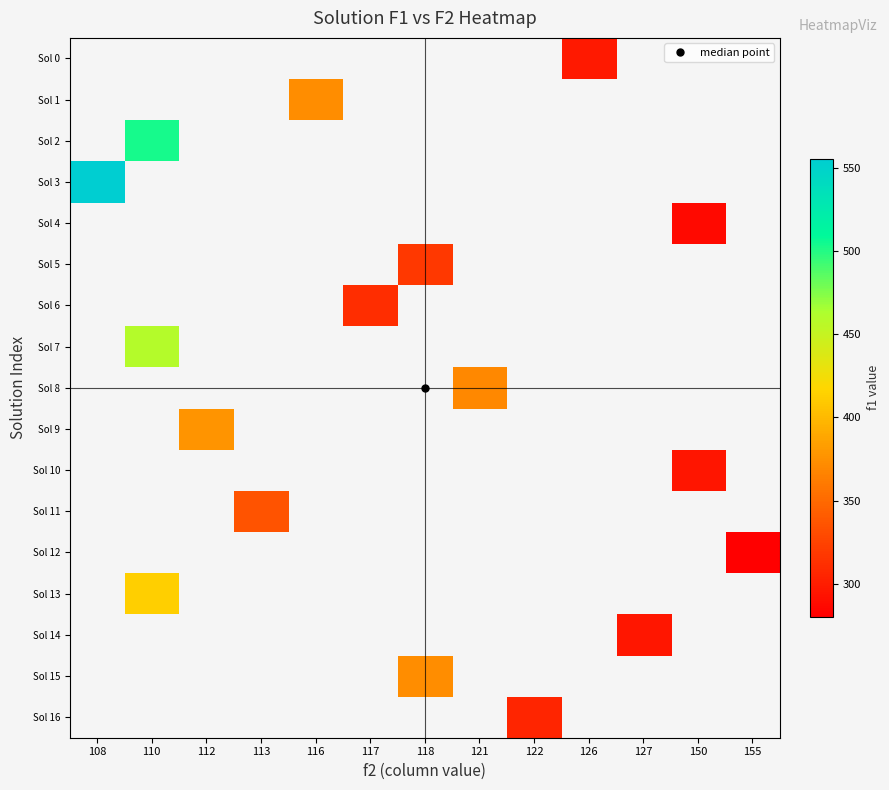

How many categories are shown in the chart?

13